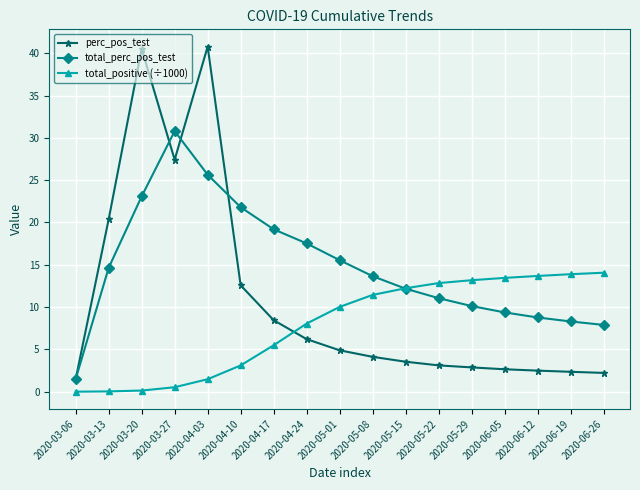

True or false: total_positive (÷1000) and perc_pos_test intersect in this chart.

True